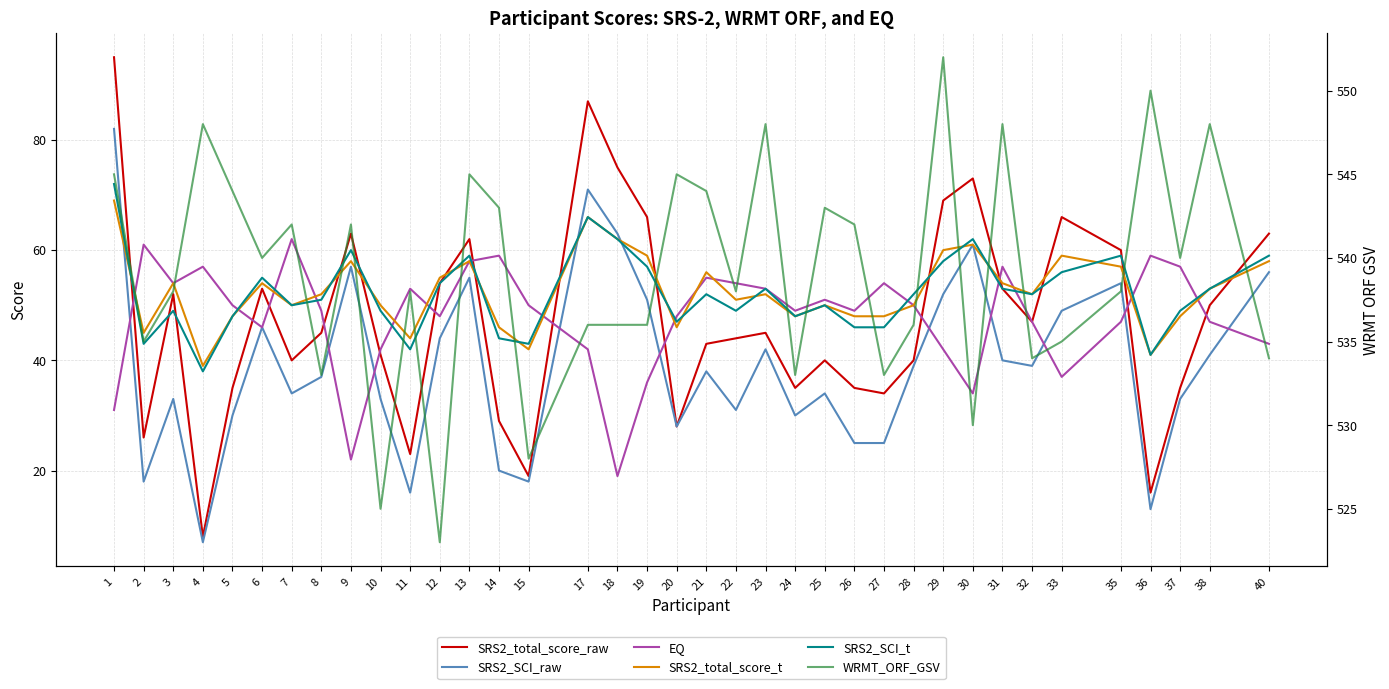

Reading left to right, what are all the values shown in this chart?

SRS2_total_score_raw: 95	26	52	8	35	53	40	45	63	41	23	54	62	29	19	87	75	66	28	43	44	45	35	40	35	34	40	69	73	53	47	66	60	16	35	50	63
SRS2_SCI_raw: 82	18	33	7	30	46	34	37	57	33	16	44	55	20	18	71	63	51	28	38	31	42	30	34	25	25	39	52	61	40	39	49	54	13	33	41	56
EQ: 31	61	54	57	50	46	62	49	22	42	53	48	58	59	50	42	19	36	48	55	54	53	49	51	49	54	50	42	34	57	47	37	47	59	57	47	43
SRS2_total_score_t: 69	45	54	39	48	54	50	52	58	50	44	55	58	46	42	66	62	59	46	56	51	52	48	50	48	48	50	60	61	54	52	59	57	41	48	53	58
SRS2_SCI_t: 72	43	49	38	48	55	50	51	60	49	42	54	59	44	43	66	62	57	47	52	49	53	48	50	46	46	52	58	62	53	52	56	59	41	49	53	59
WRMT_ORF_GSV: 545	535	538	548	544	540	542	533	542	525	538	523	545	543	528	536	536	536	545	544	538	548	533	543	542	533	536	552	530	548	534	535	538	550	540	548	534